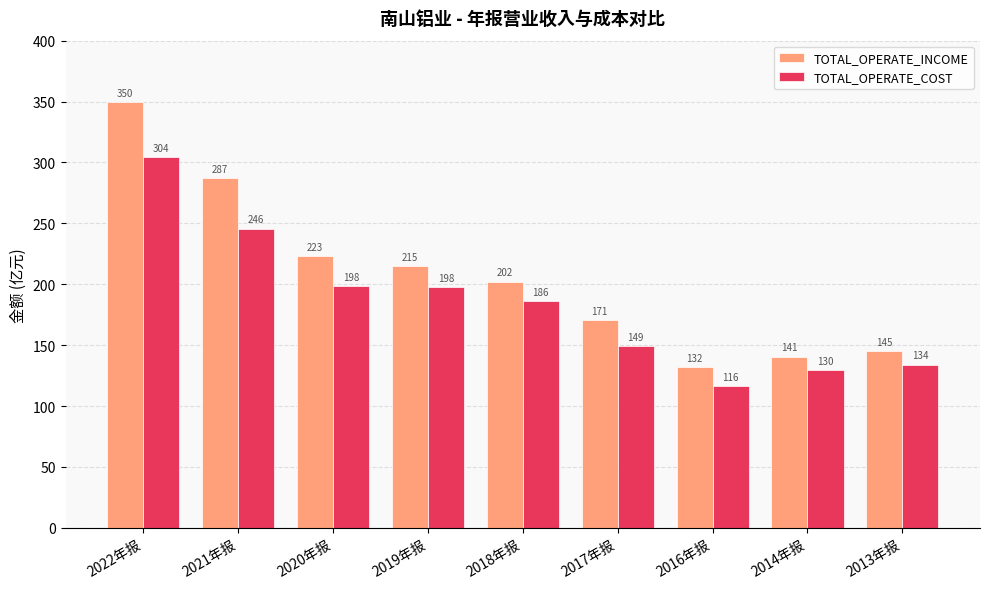

What is the sum of the TOTAL_OPERATE_INCOME values at 2019年报 and 2013年报?

360.3